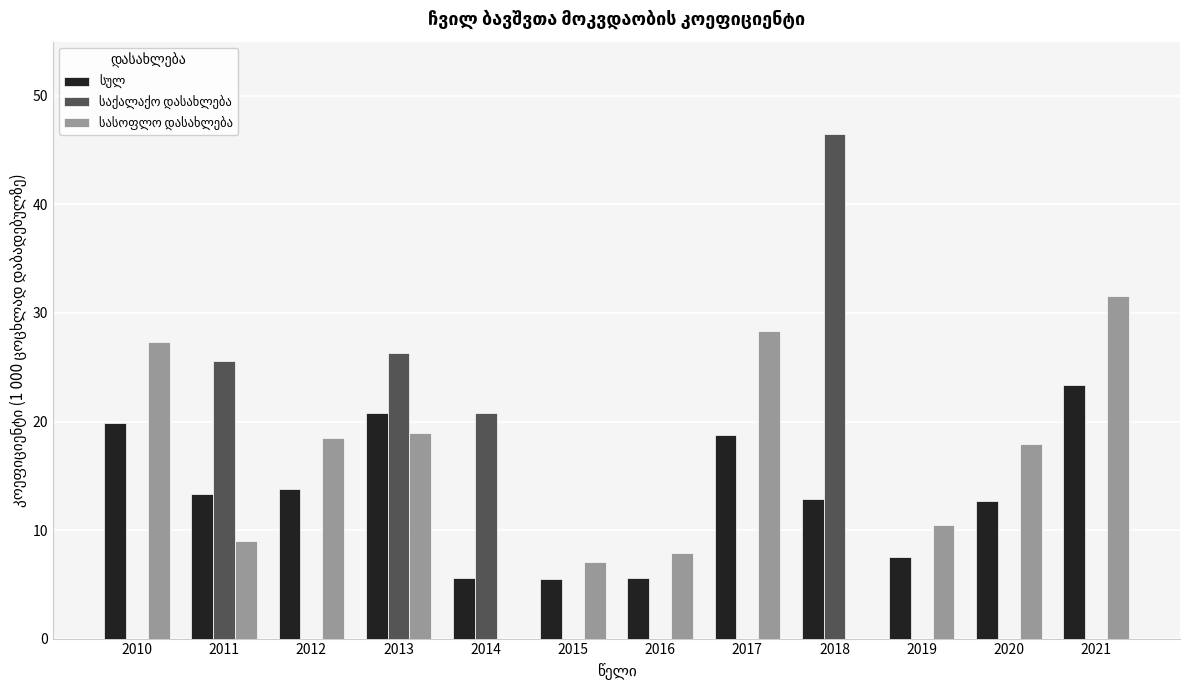

What is the total value across all series at 2015?

12.6